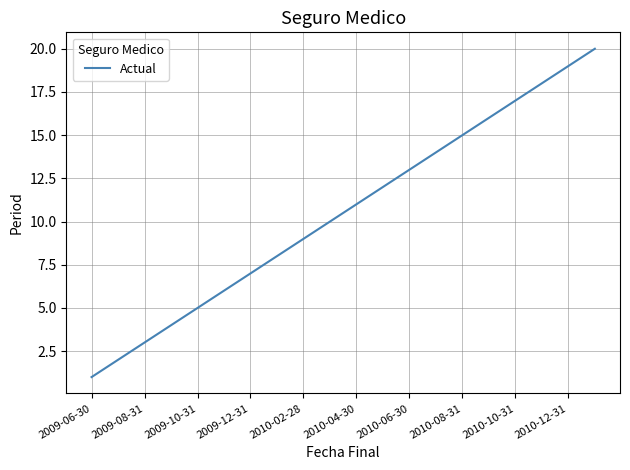

What is the maximum value shown in the chart?

20